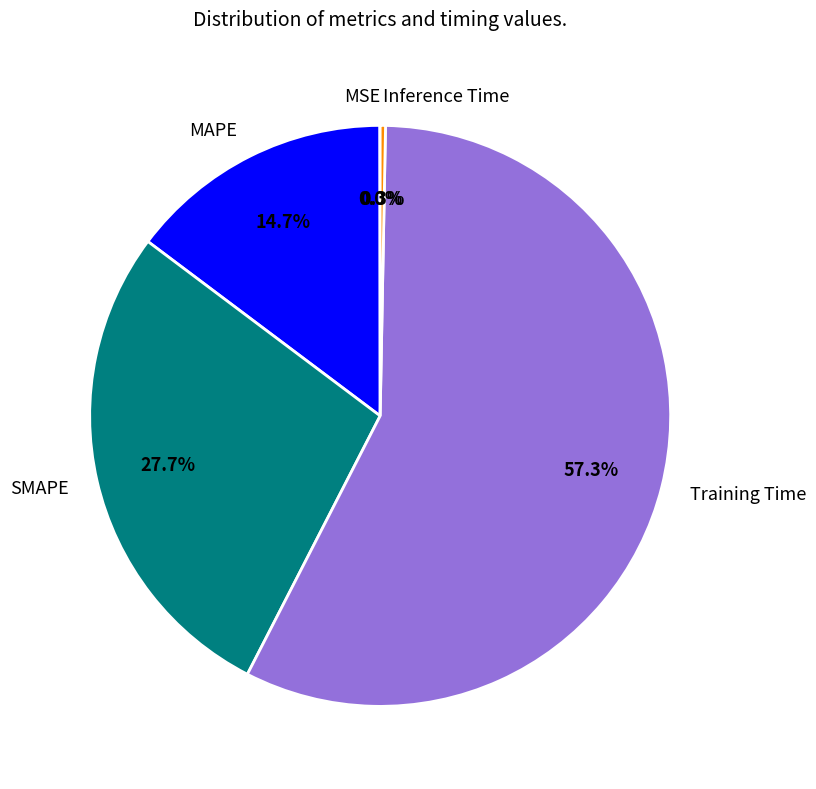

The SMAPE slice represents 28% of the pie. True or false?

True